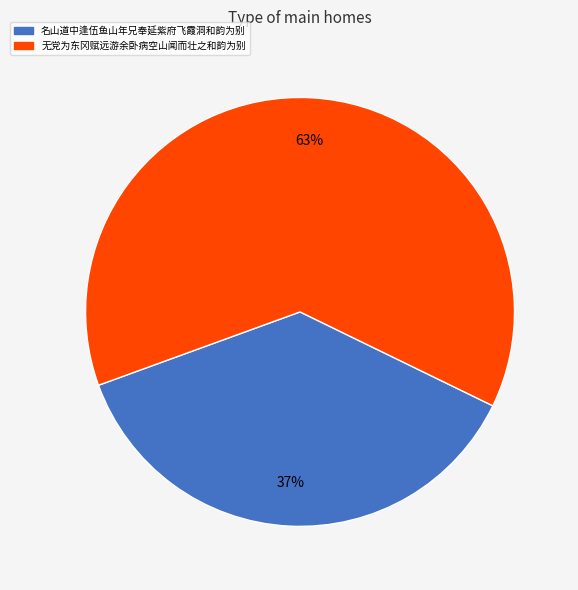

What is the largest slice in the pie chart?

无党为东冈赋远游余卧病空山闻而壮之和韵为别